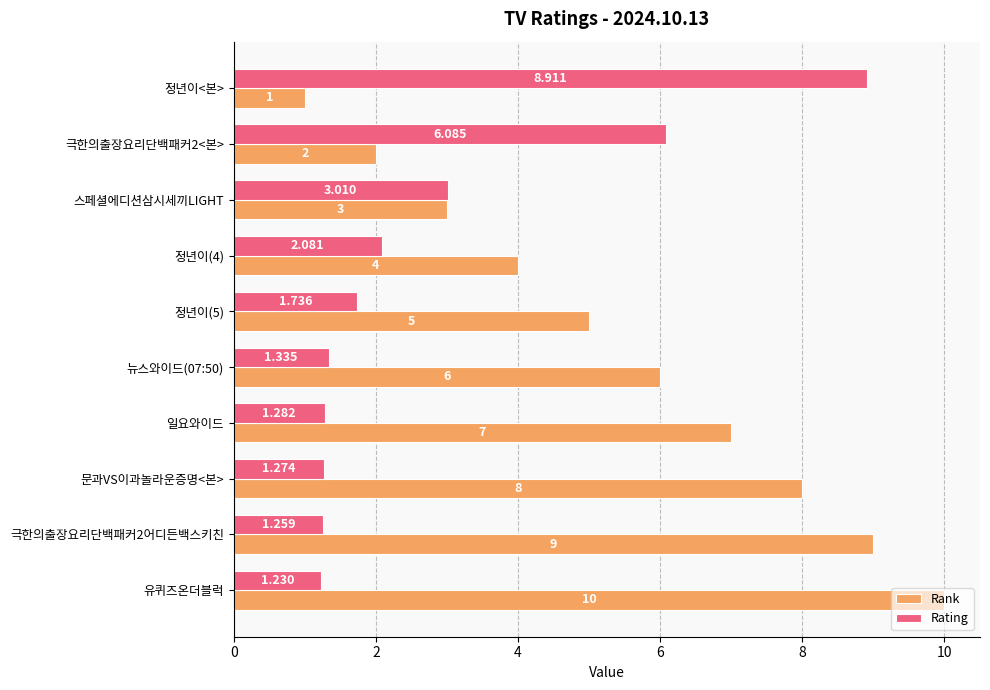

Where is Rank nearest to the value 5?

정년이(5)